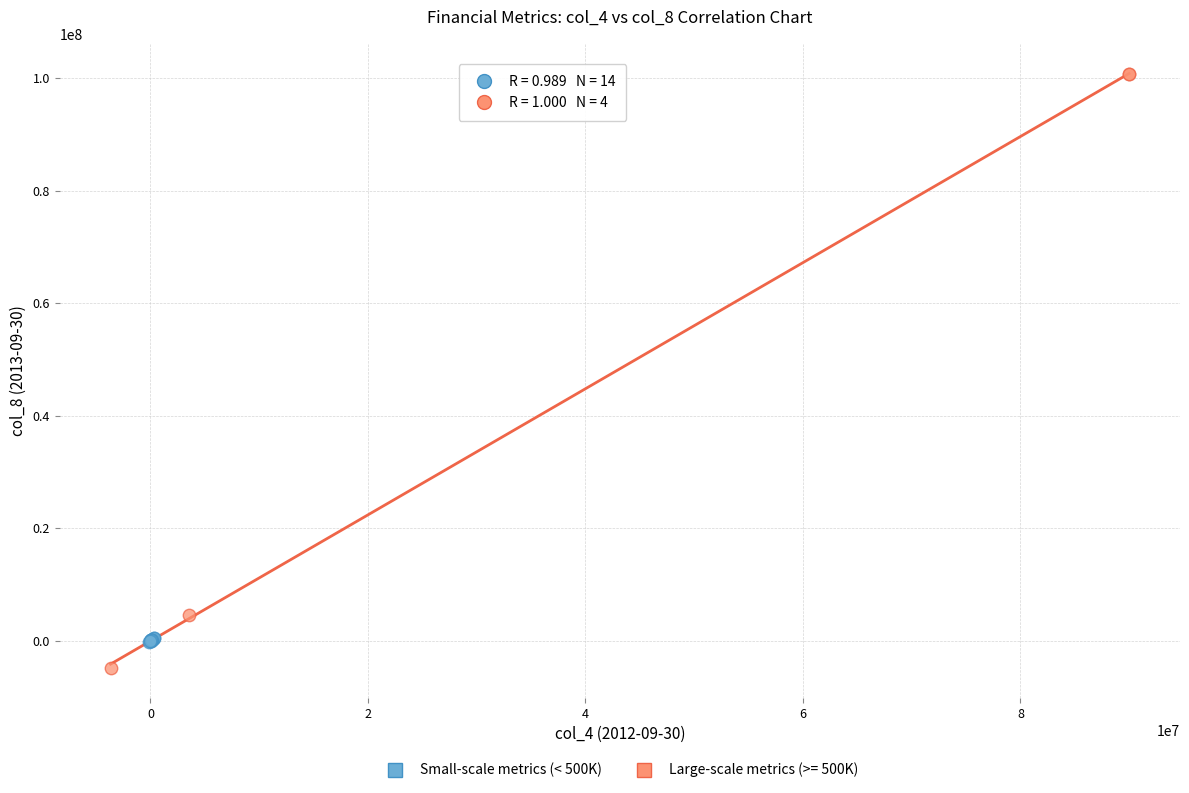

Which series contains the highest Y value?

Large-scale metrics (>= 500K)